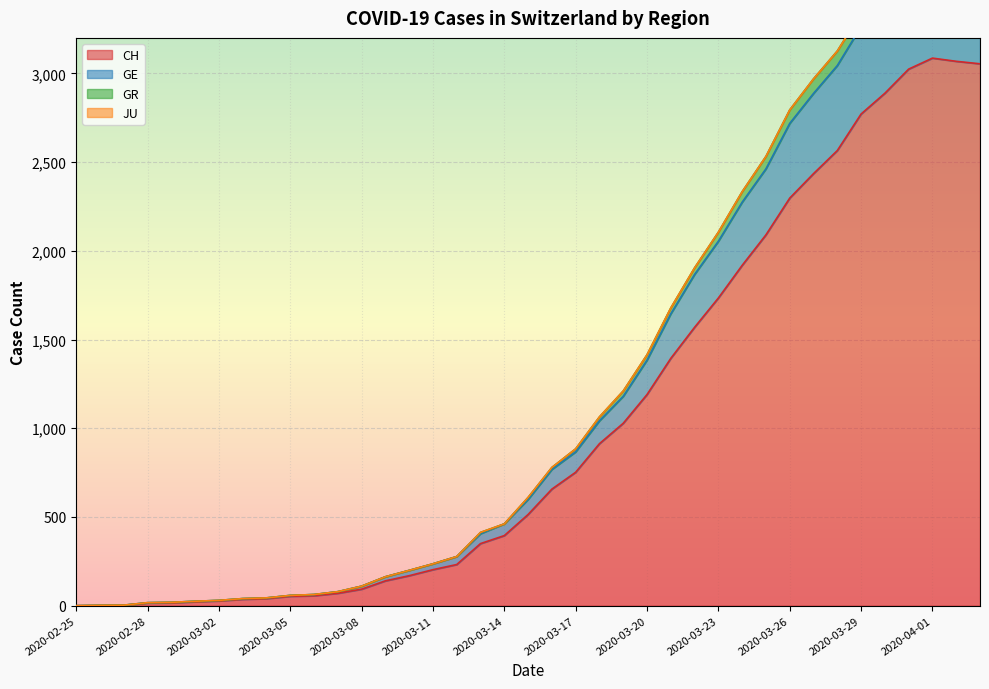

At which label is GE closest to 1854?

2020-03-22